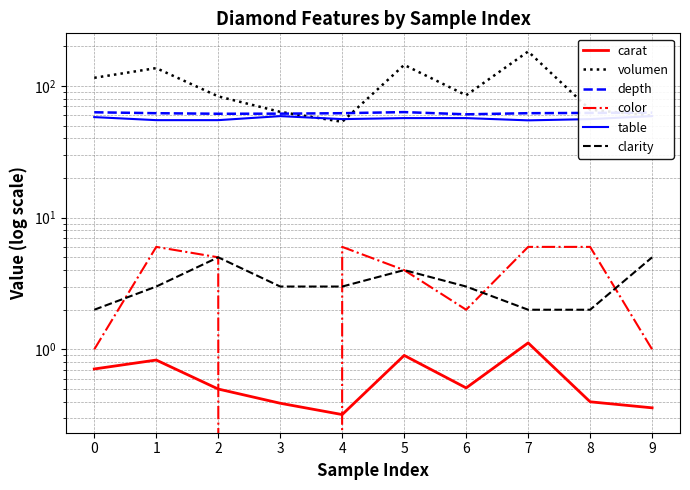

How many times do clarity and color cross each other?

4